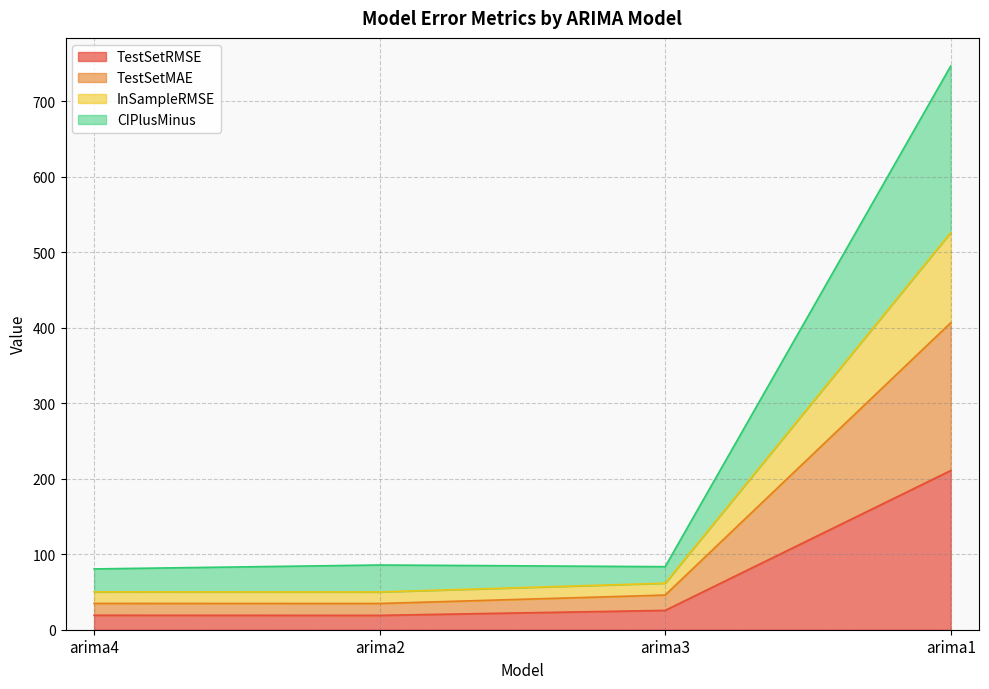

What are all the series names shown in the legend?

TestSetRMSE, TestSetMAE, InSampleRMSE, CIPlusMinus